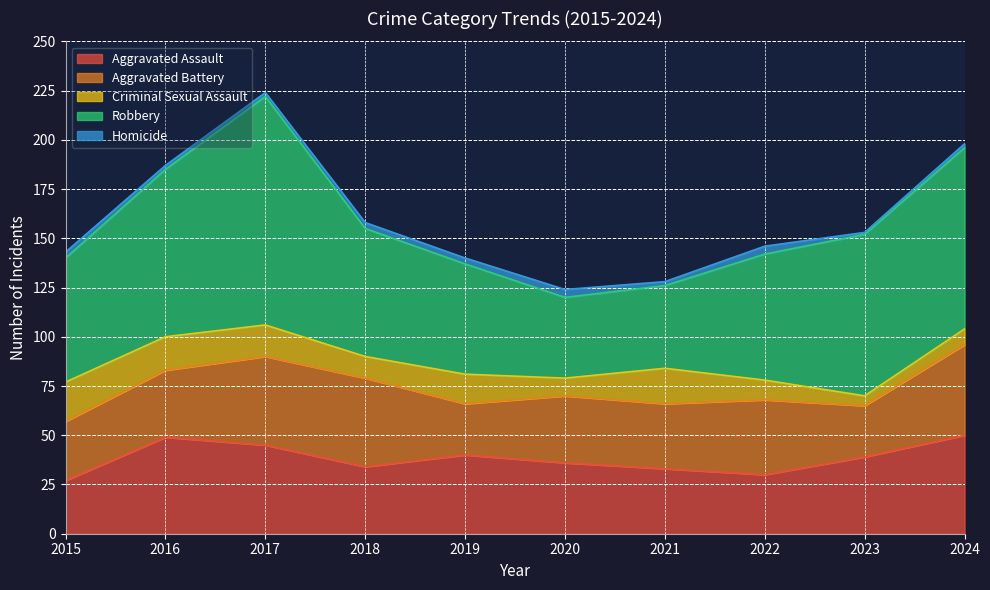

At which category is the sum across all series the highest?

2017